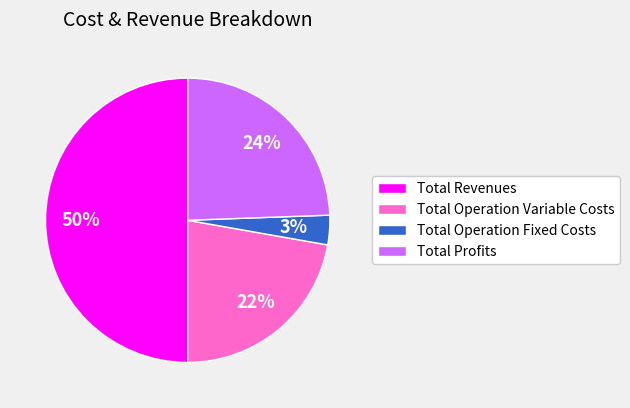

Combined, do Total Operation Variable Costs and Total Profits account for over 50%?

No